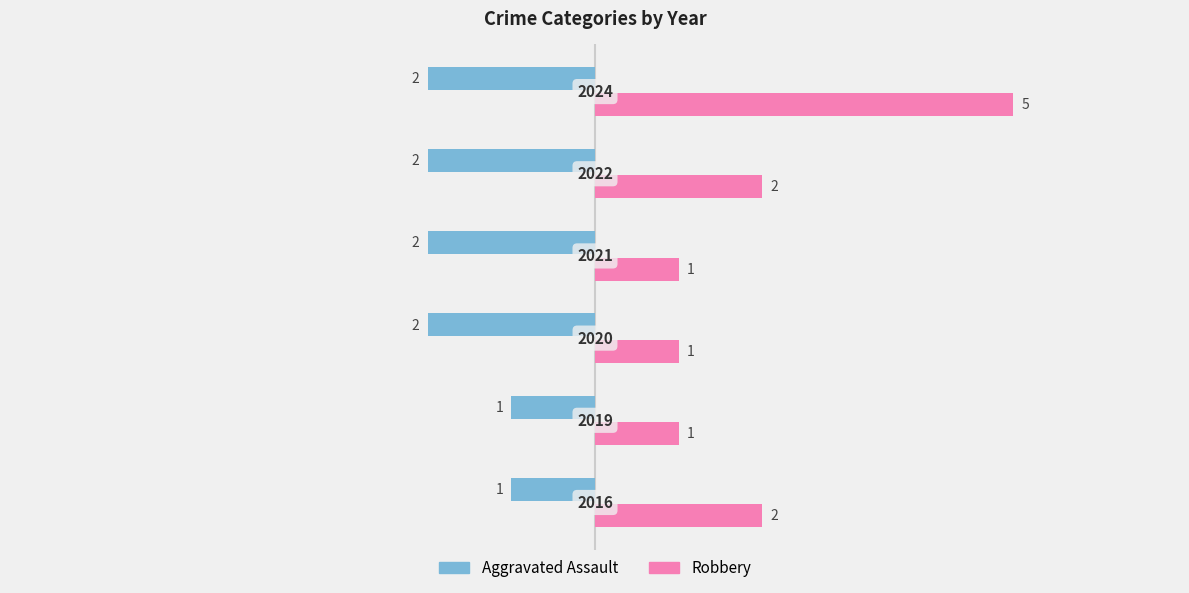

How many data points does each series have?

6